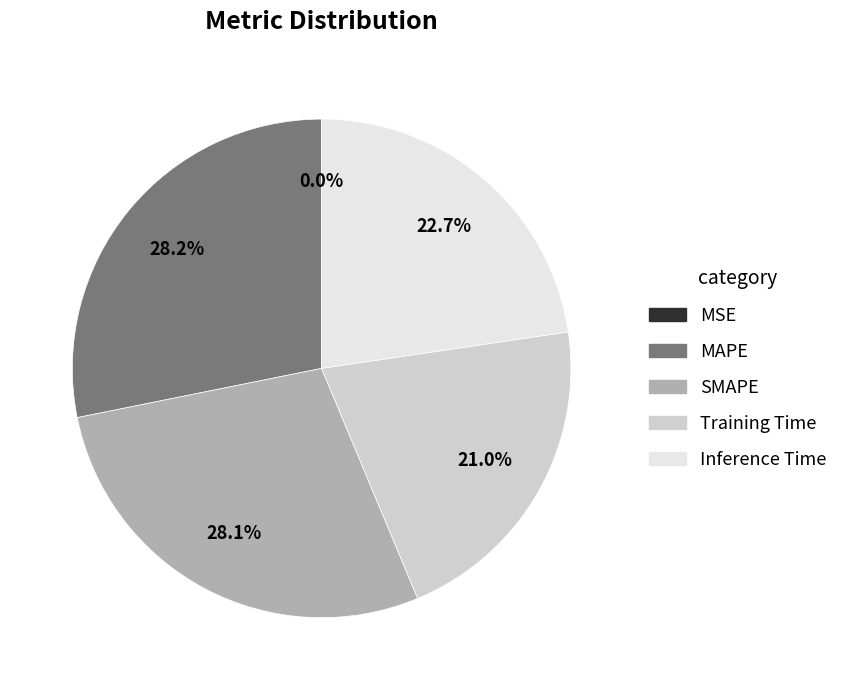

Which has a higher value, Training Time or MAPE?

MAPE